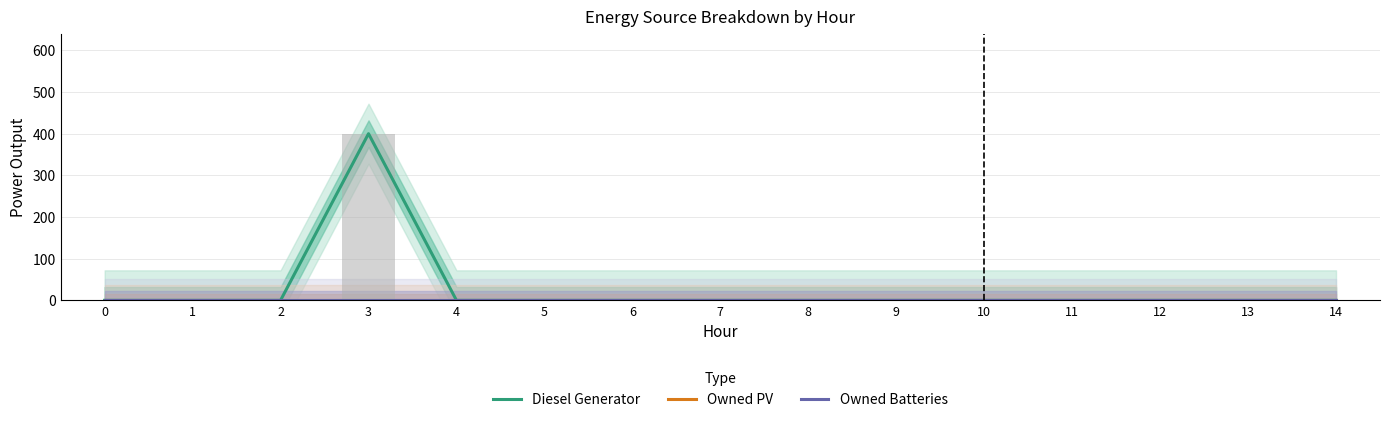

The value of Diesel Generator at 3 is 400. True or false?

True